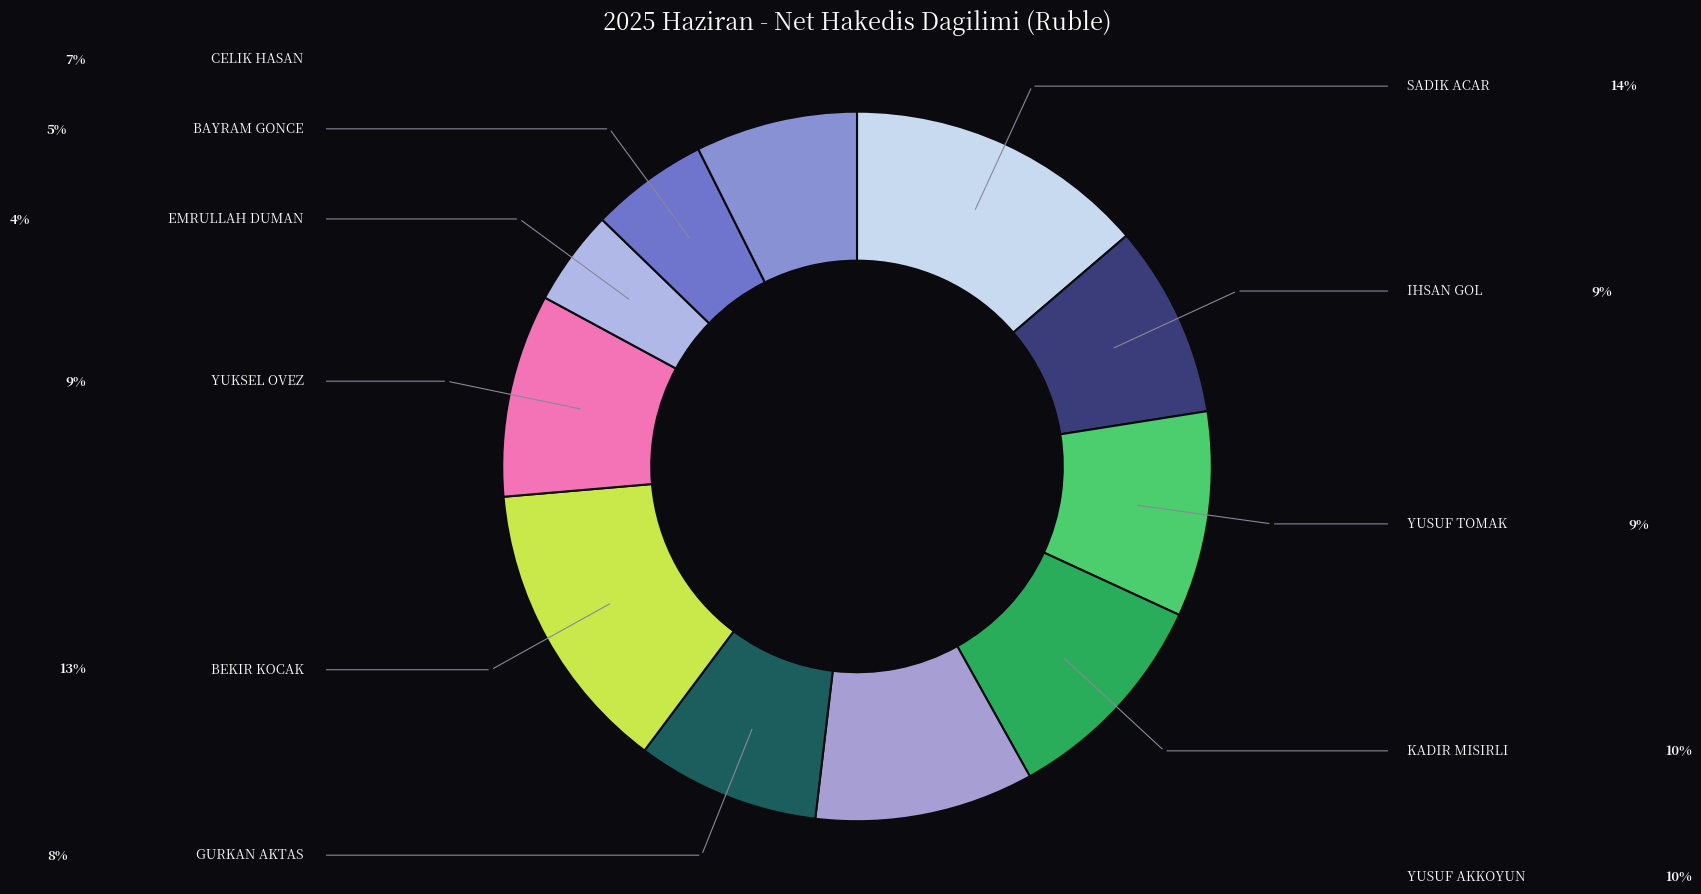

How many slices are in this pie chart?

11